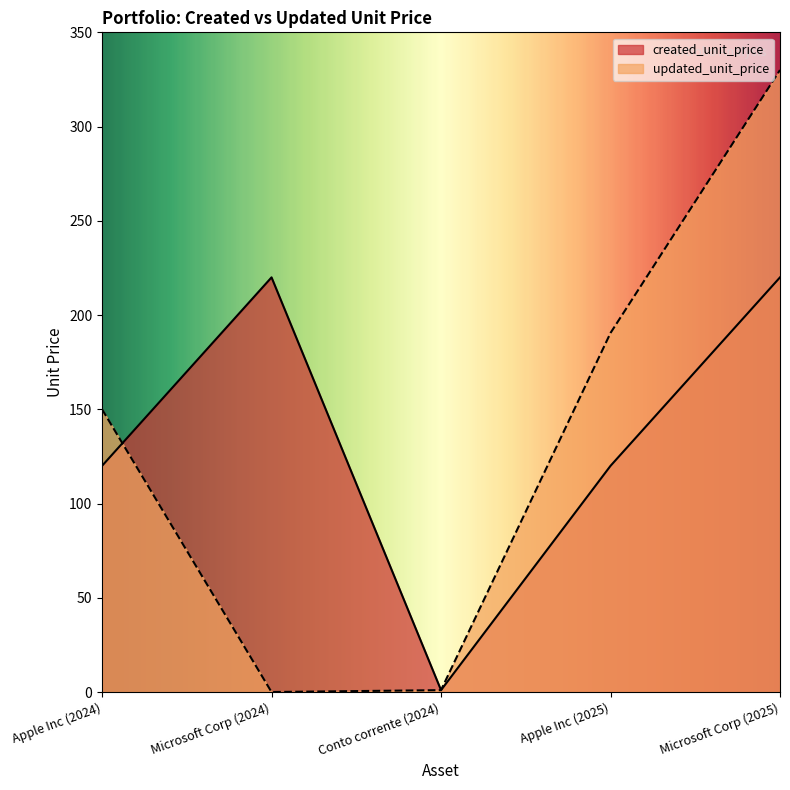

True or false: updated_unit_price has a value of 330.0 at Microsoft Corp (2025).

True